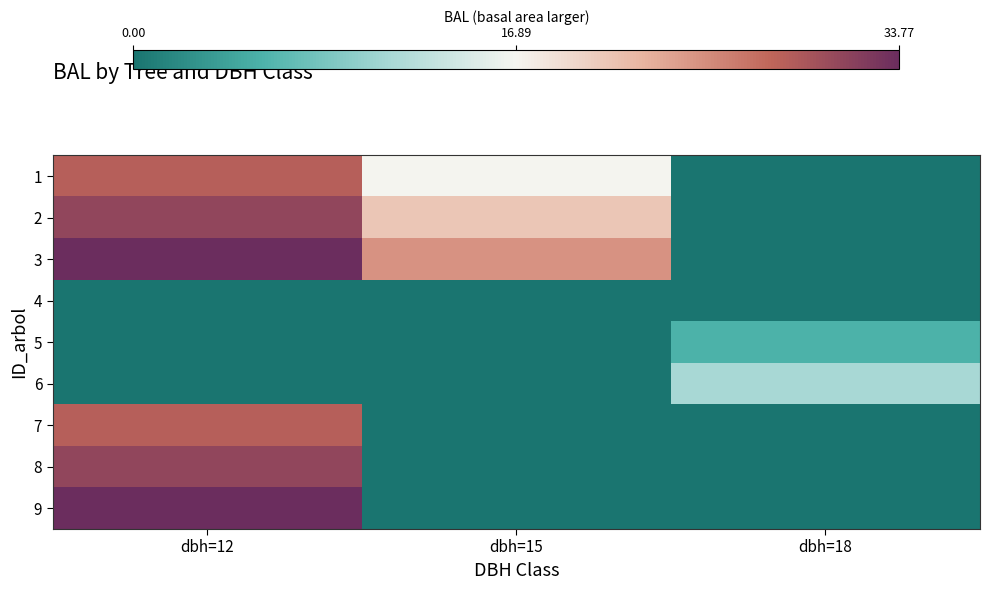

At which category does the chart reach its peak across all series?

dbh=12